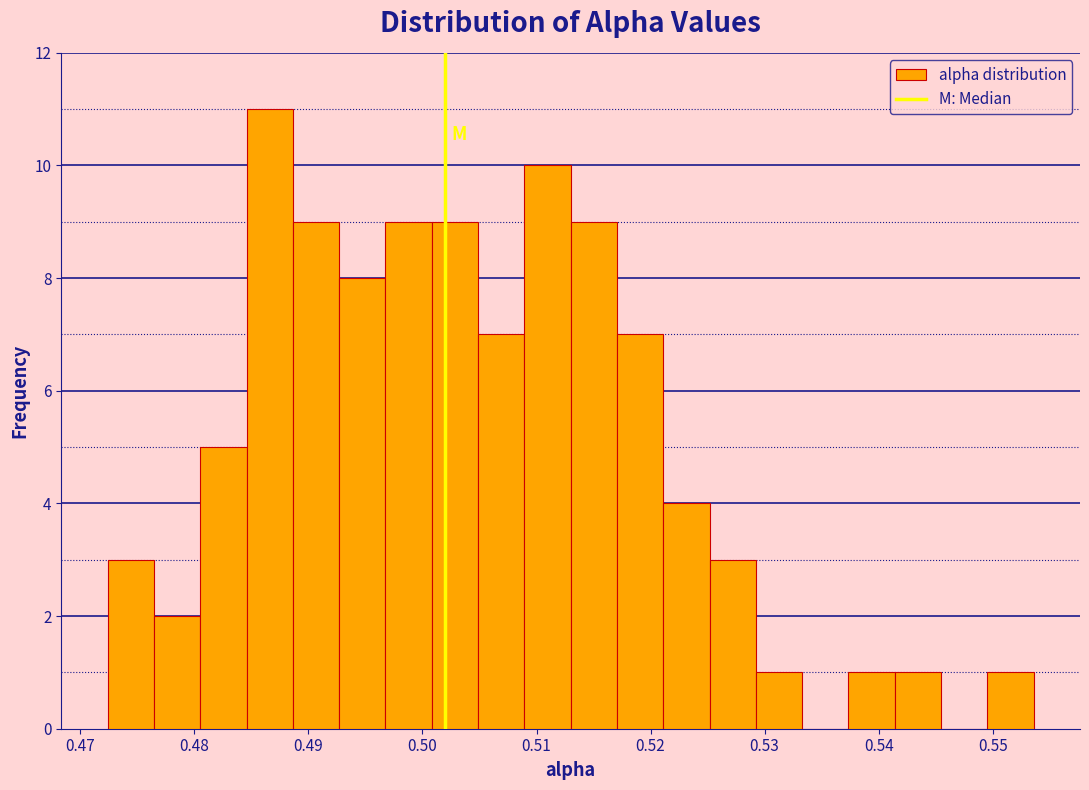

What is the height of the bar covering 0.521 to 0.525 on the x-axis? Neither the bar edges nor the heights are printed on the chart, so give them approximately, as read against the axes.

4